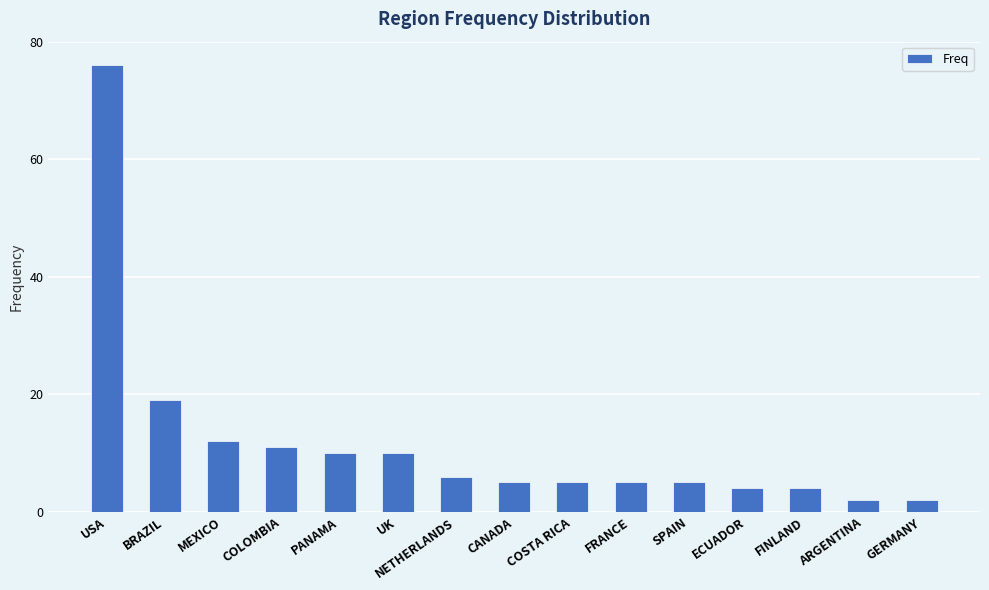

What is the value of the 6th bar from the left?

10